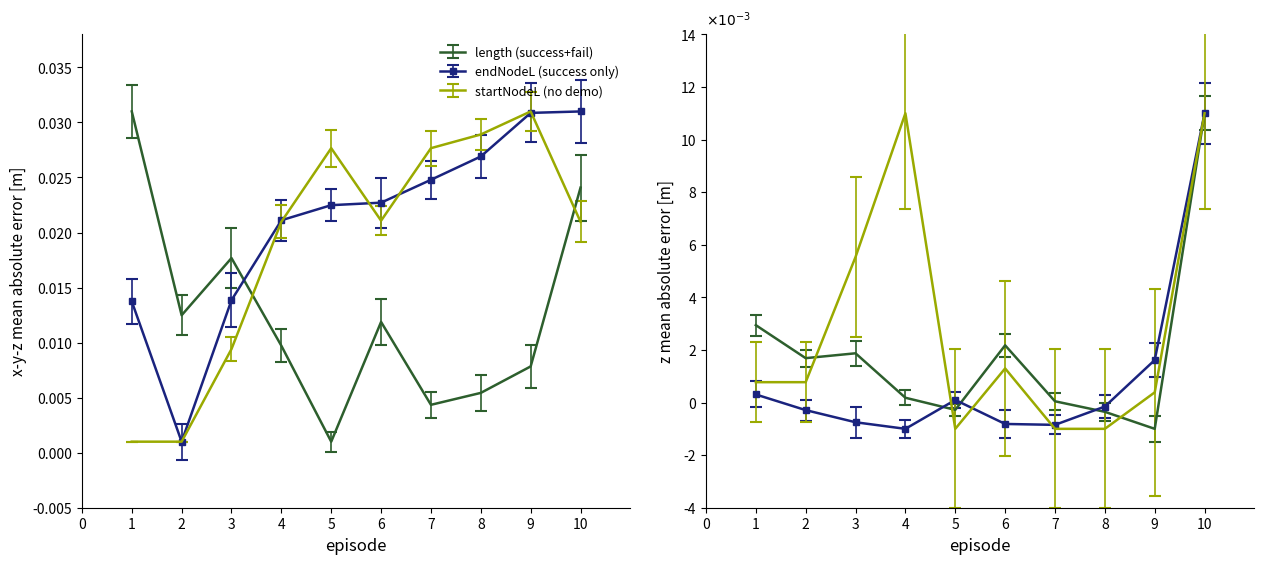

Rank the categories by startNodeL value from highest to lowest.

9, 8, 5, 7, 6, 4, 10, 3, 1, 2